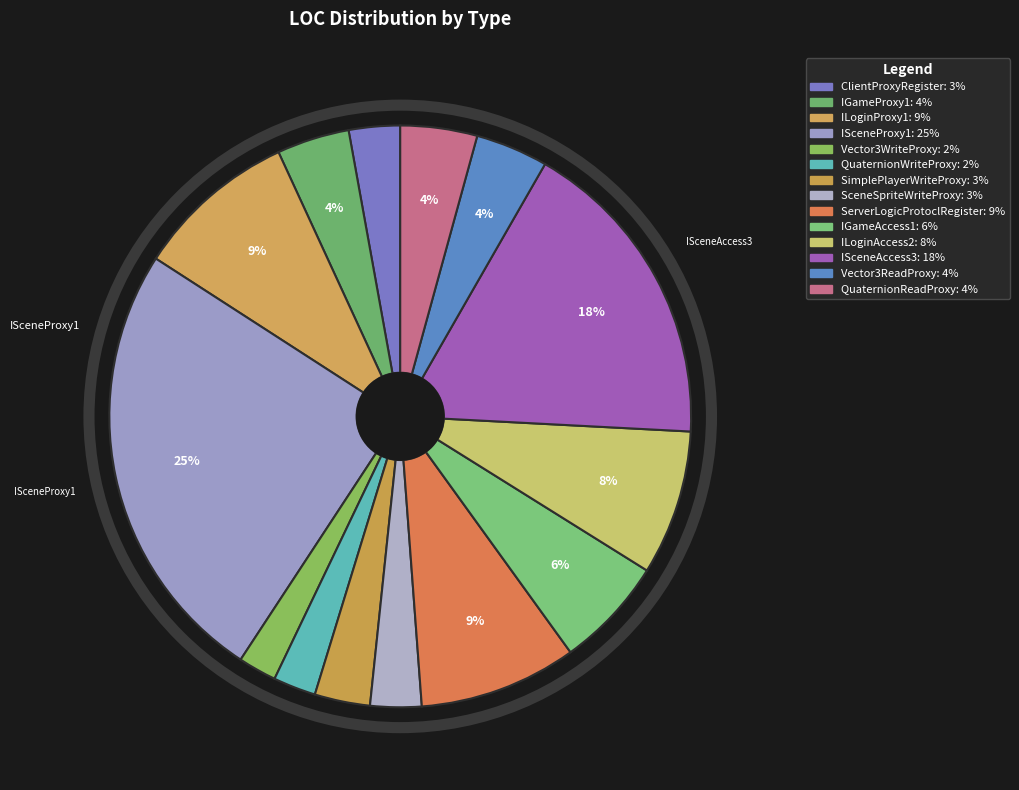

Which slice is the smallest?

Vector3WriteProxy